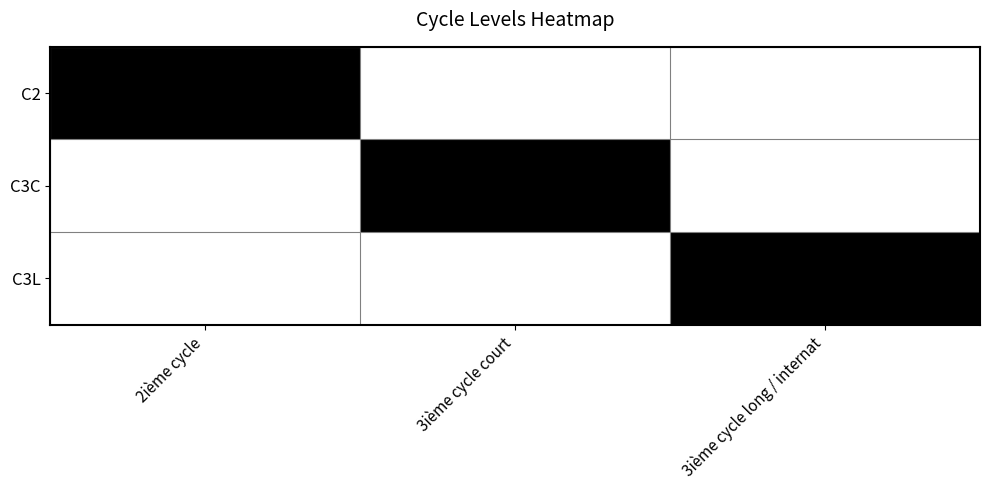

Which series has the largest range (max minus min)?

C2